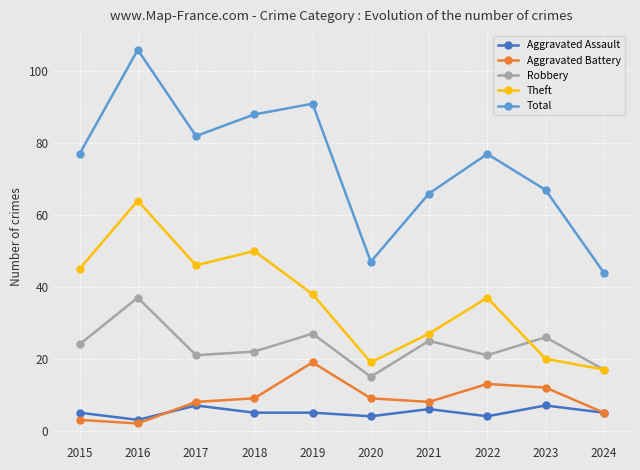

True or false: Total and Theft cross at least once.

False